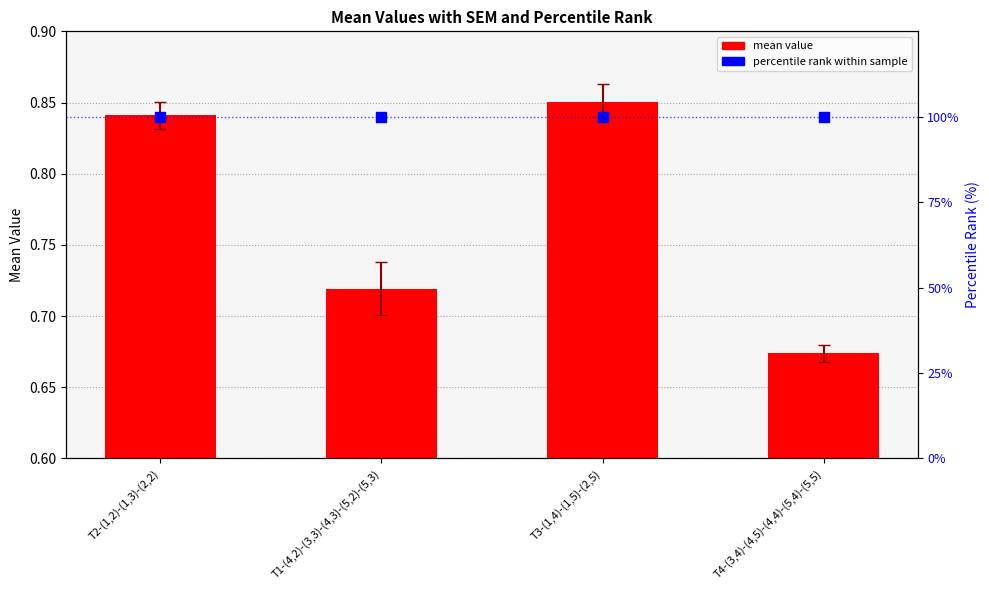

What is the total value across all series at T4-(3,4)-(4,5)-(4,4)-(5,4)-(5,5)?

100.7